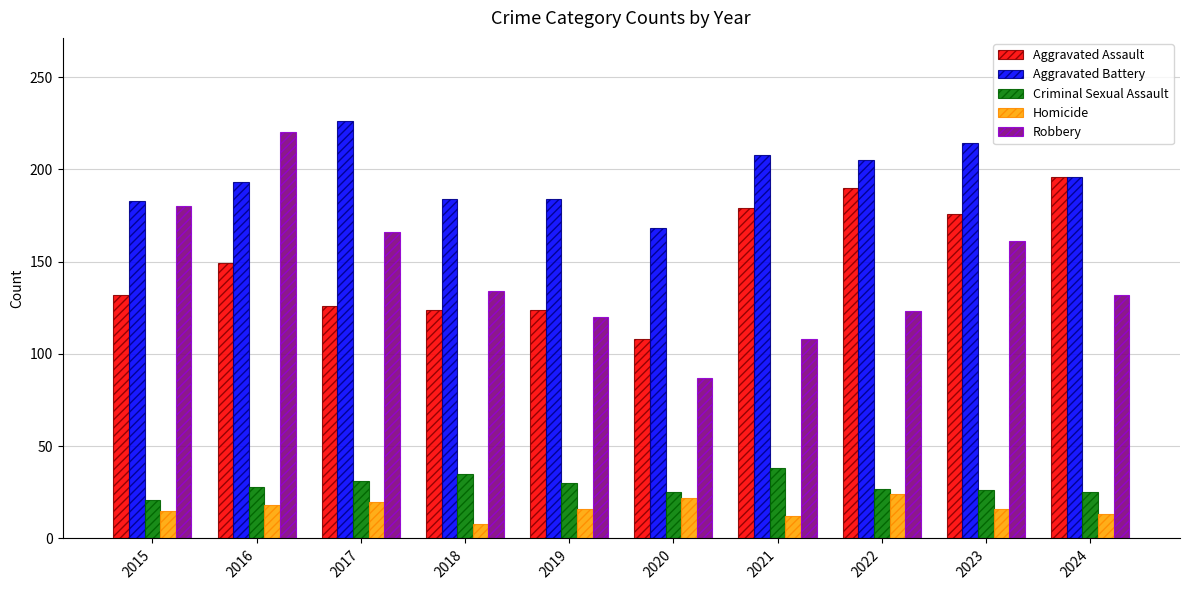

The Criminal Sexual Assault series shows 42 at 2016. True or false?

False